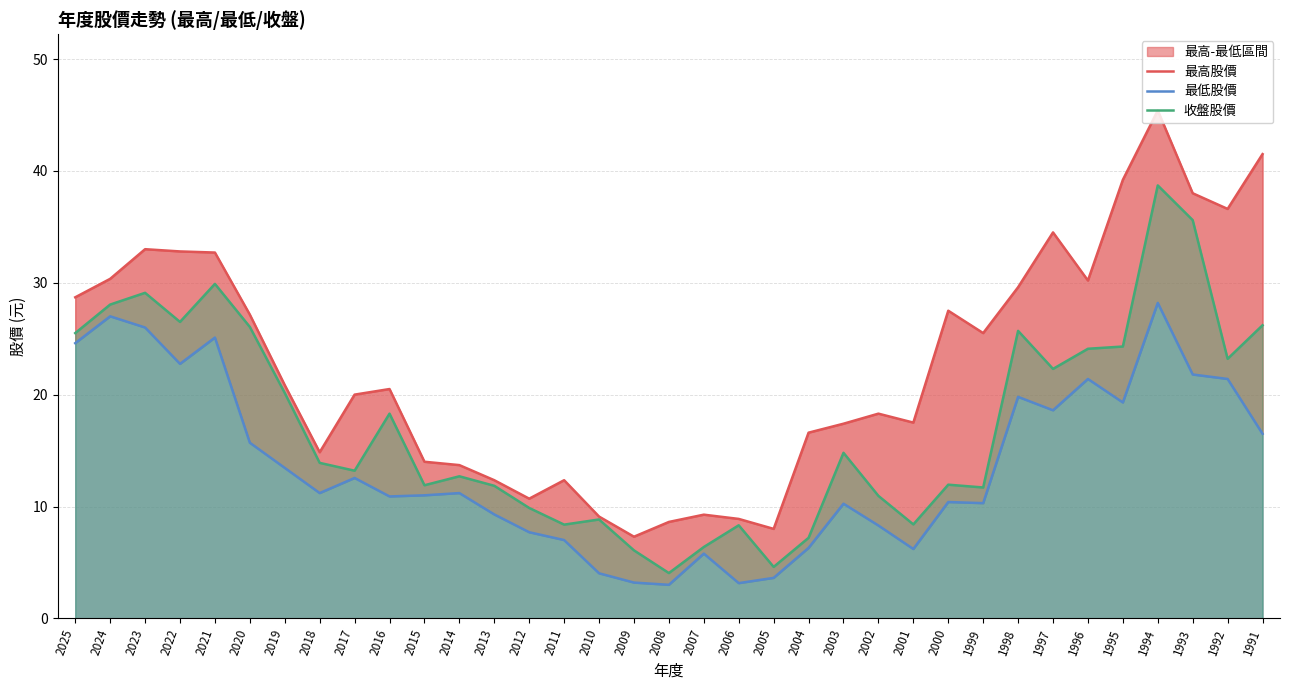

Rank the categories by 收盤股價 value from highest to lowest.

1994, 1993, 2021, 2023, 2024, 2022, 1991, 2020, 1998, 2025, 1995, 1996, 1992, 1997, 2019, 2016, 2003, 2018, 2017, 2014, 2000, 2015, 2013, 1999, 2002, 2012, 2010, 2001, 2011, 2006, 2004, 2007, 2009, 2005, 2008